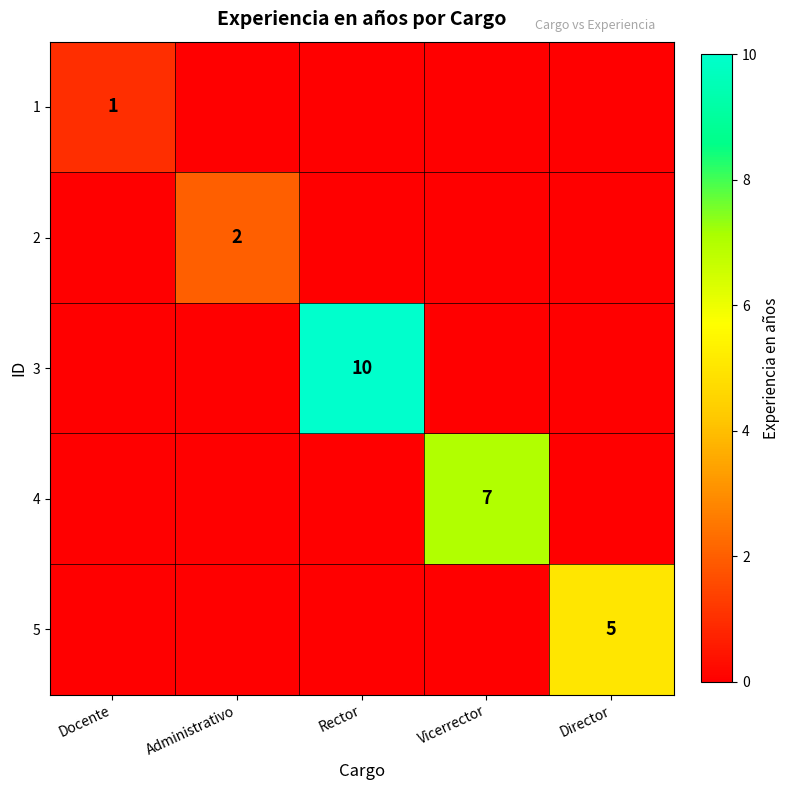

What is the difference between the maximum and minimum values in the 2 series?

2